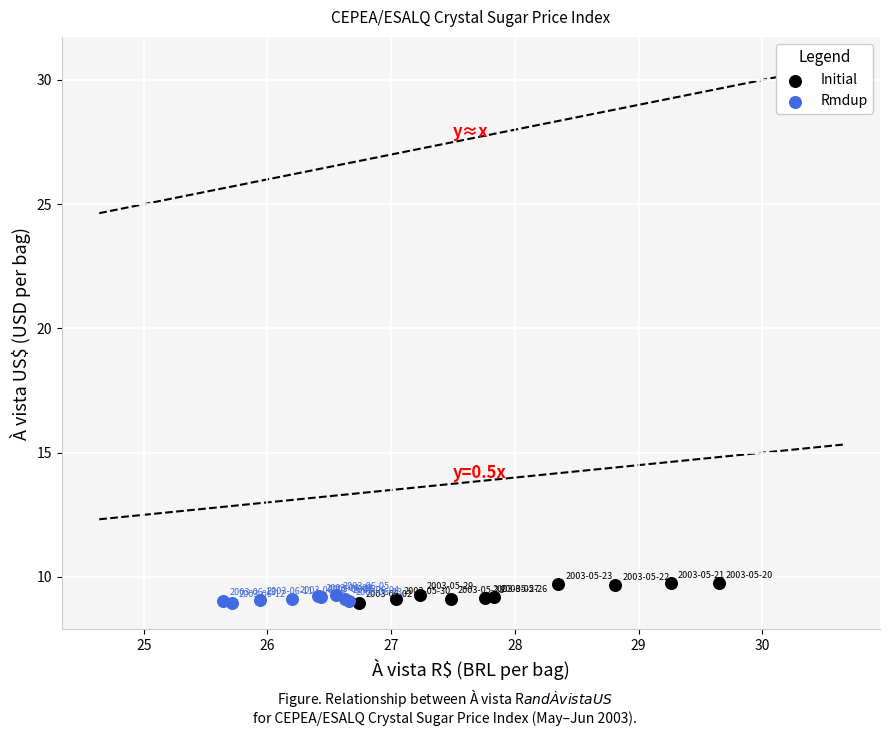

Which series contains the highest Y value?

Initial